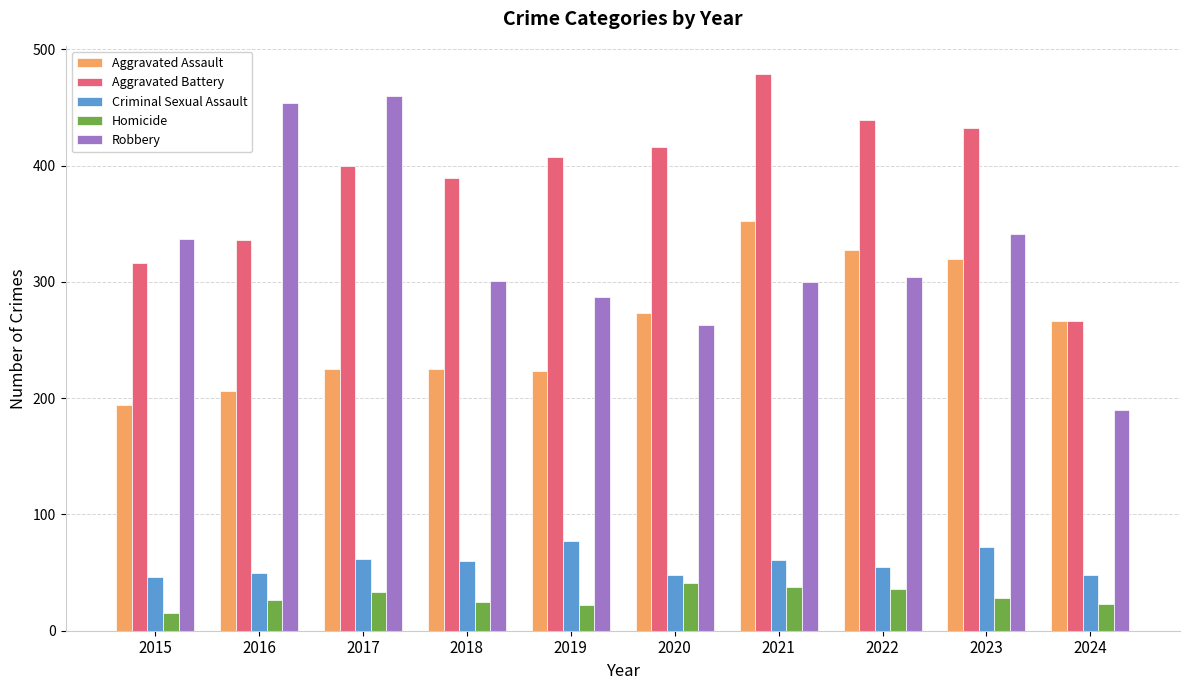

At which label does Robbery reach its peak?

2017